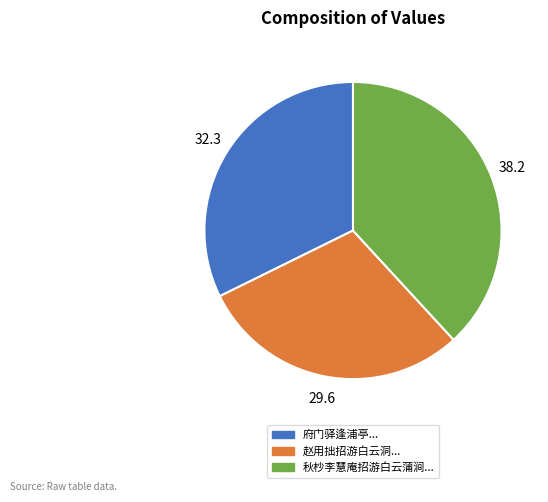

Is there any slice that represents more than half of the pie?

No